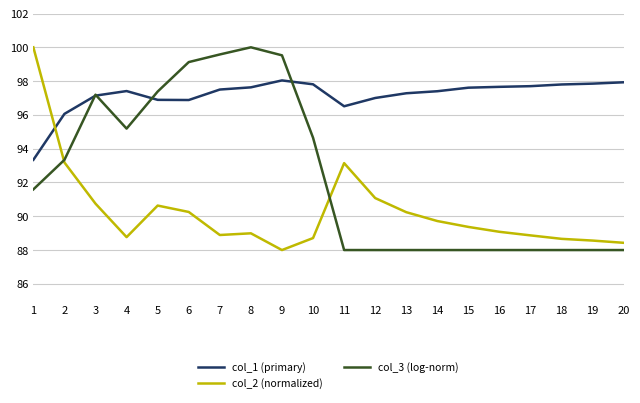

The value of col_3 (log-norm) at 2 is 25.0. True or false?

False